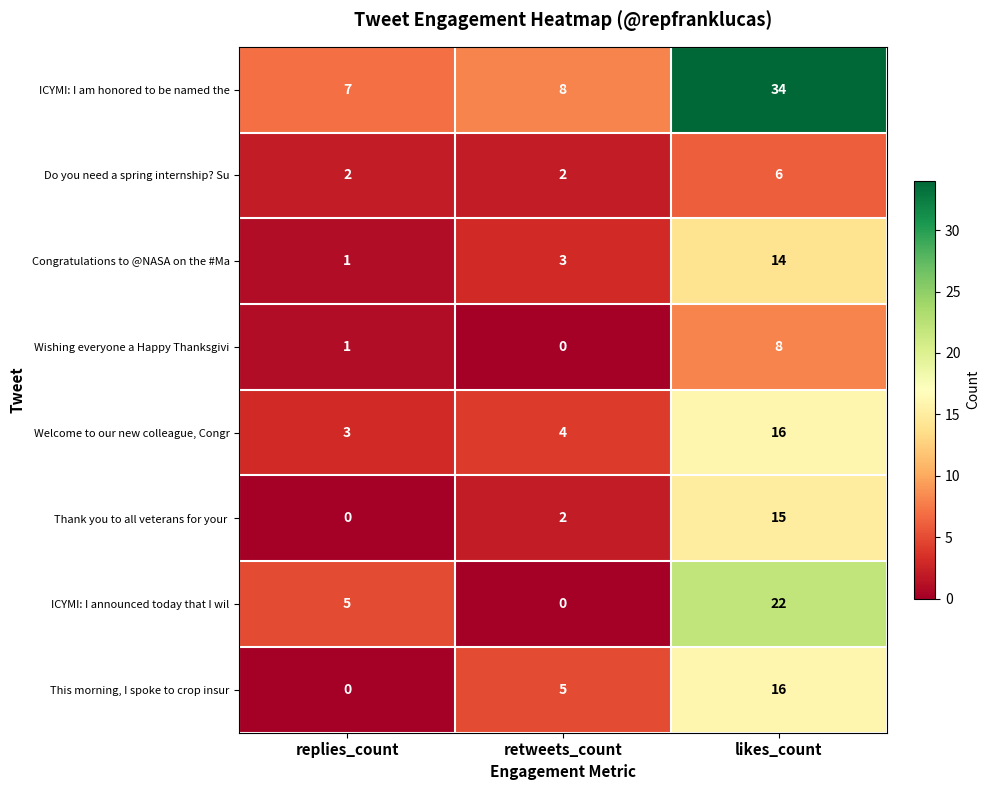

Is the value of Wishing everyone a Happy Thanksgivi at likes_count greater than the value of ICYMI: I am honored to be named the at likes_count?

No